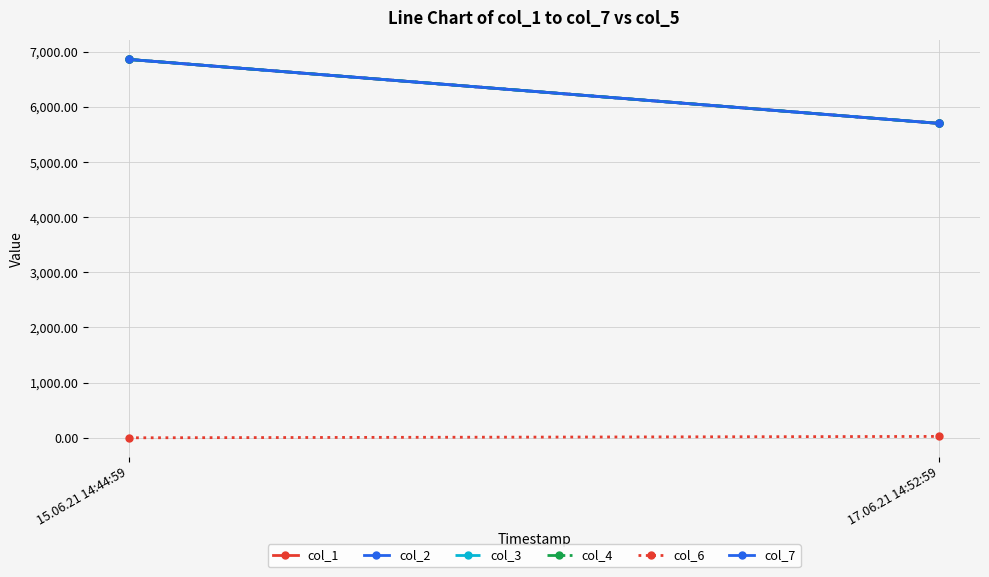

Is the value of col_2 at 15.06.21 14:44:59 greater than the value of col_4 at 17.06.21 14:52:59?

Yes